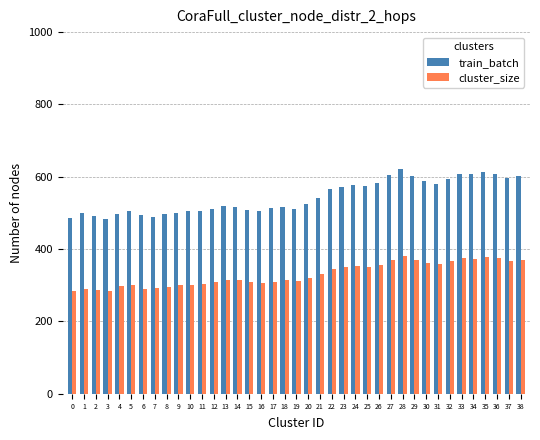

Which series has the largest total across all categories?

train_batch